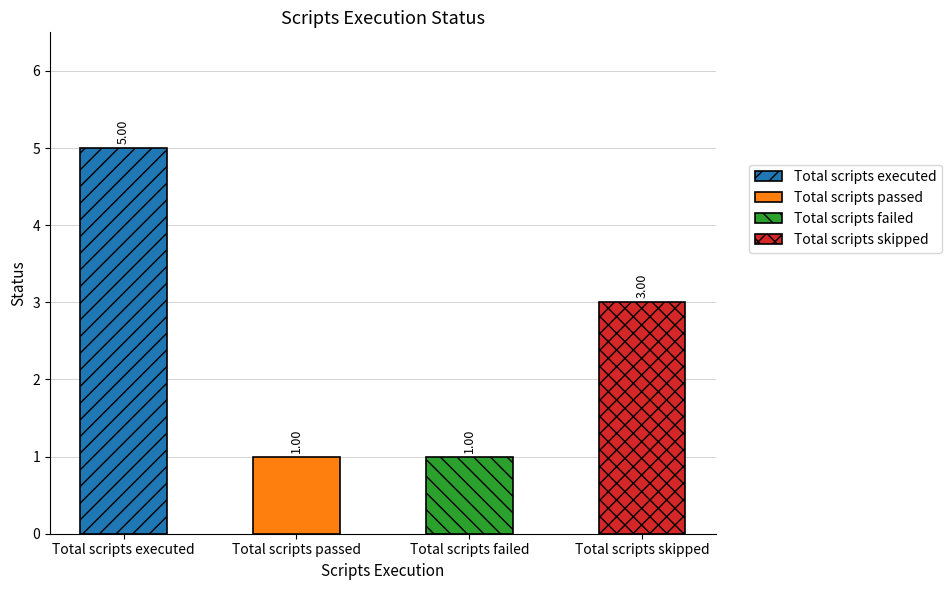

List the labels in order of value, smallest first.

Total scripts passed, Total scripts failed, Total scripts skipped, Total scripts executed